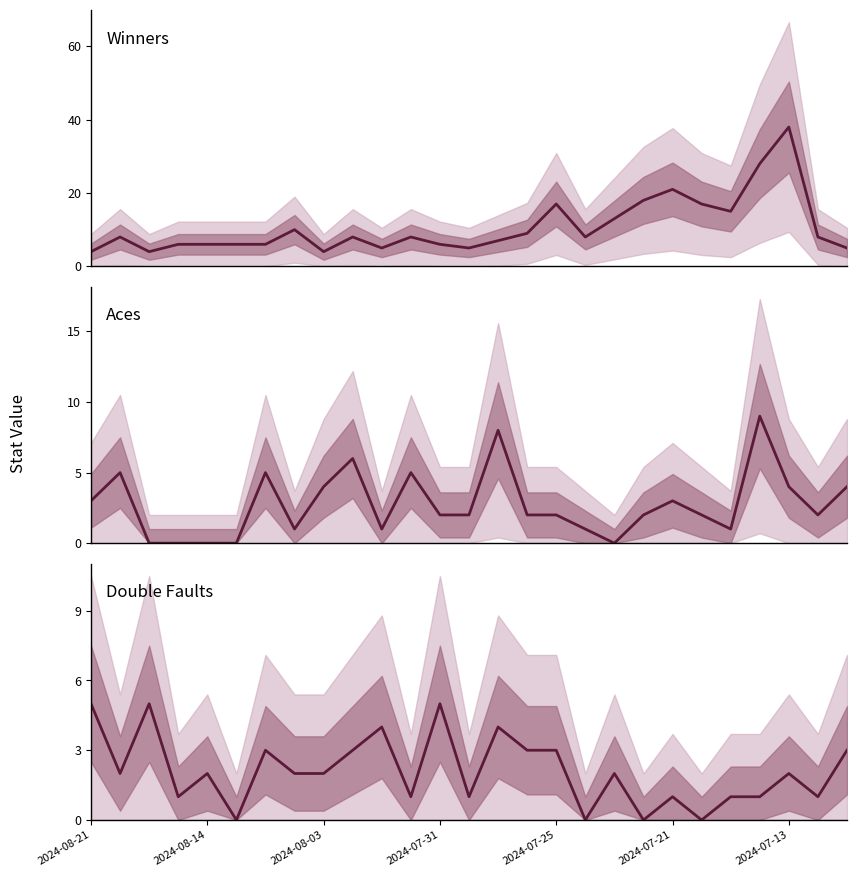

What is the difference between the maximum and minimum values in the Double Faults series?

5